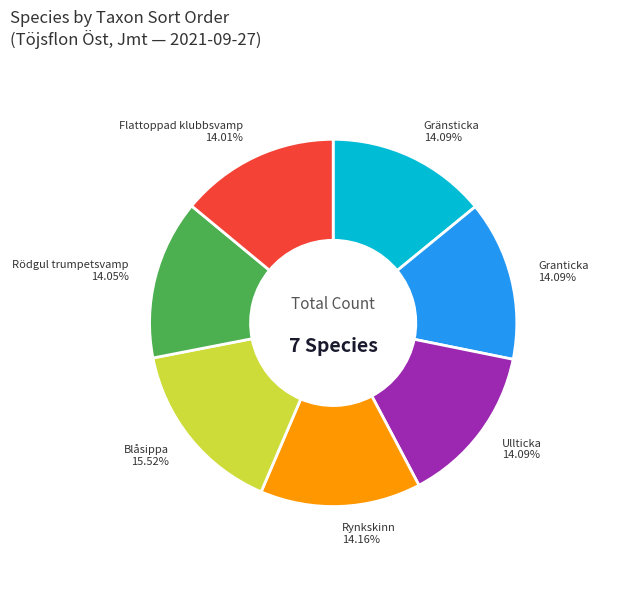

Approximately how many times larger is the value at Granticka compared to Rödgul trumpetsvamp?

1.0